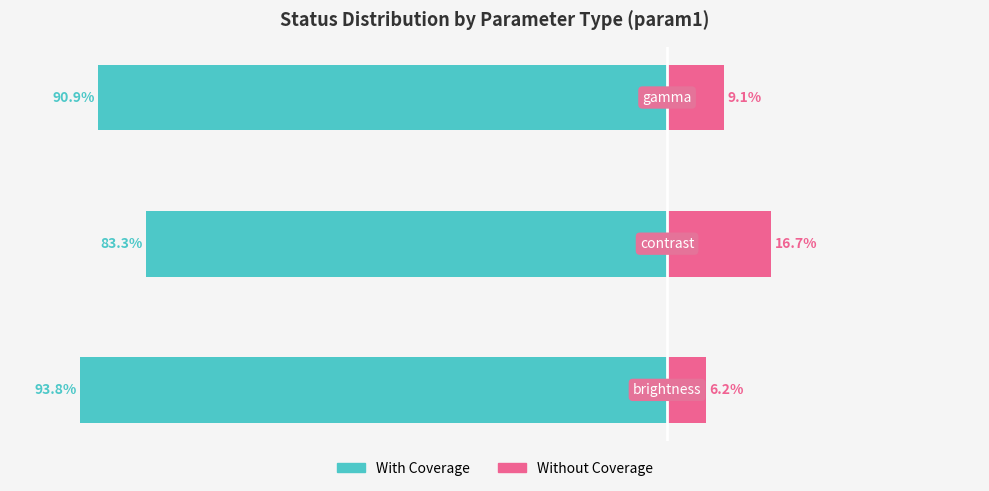

Between 1 and 2, which is larger?

1